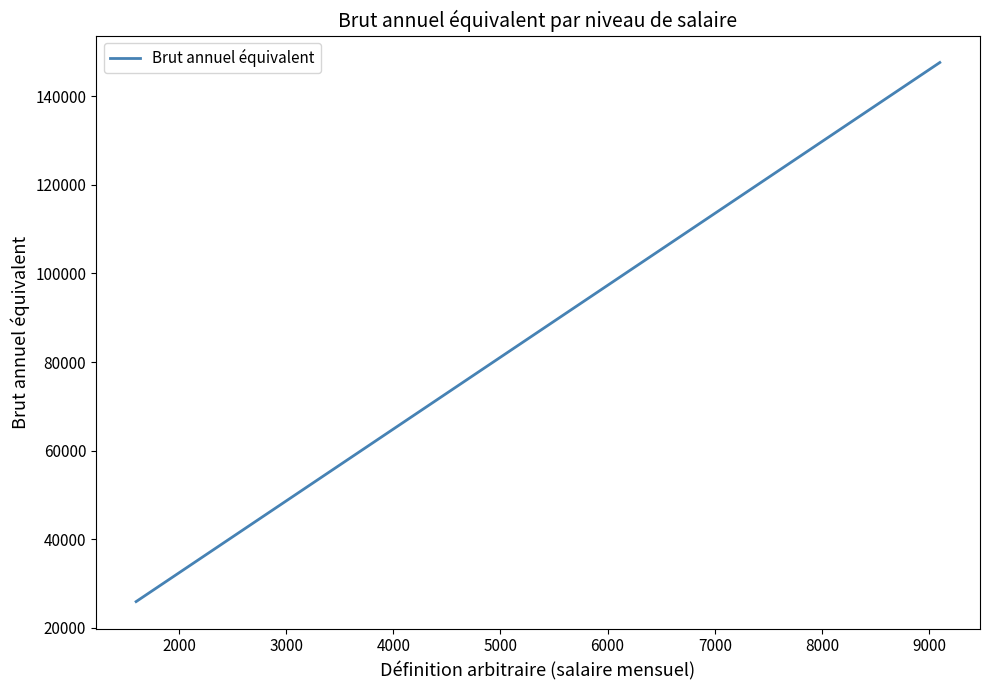

What is the minimum value shown in the chart?

25945.9